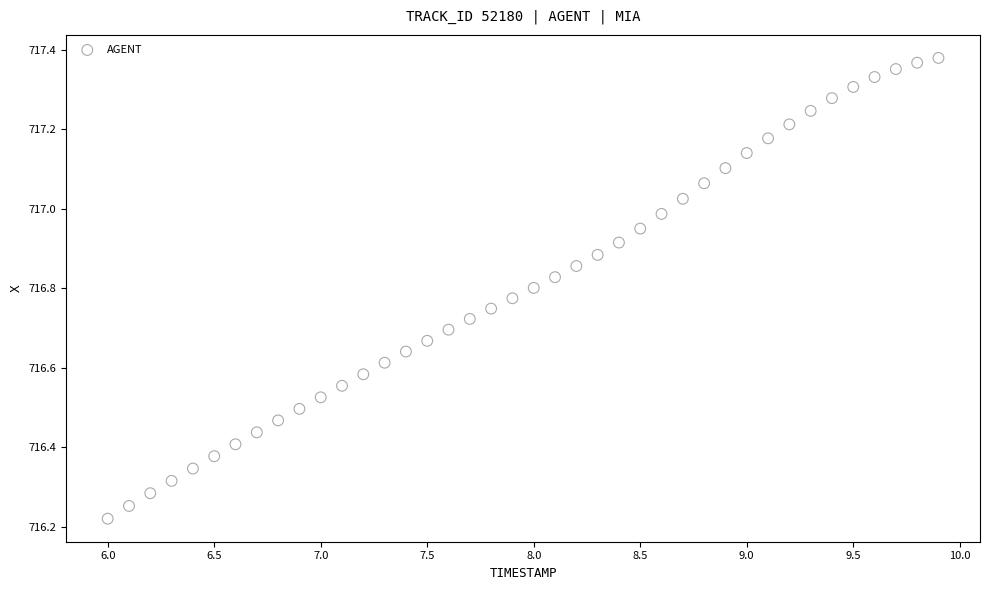

What is the range of X values (max minus min)?

3.9